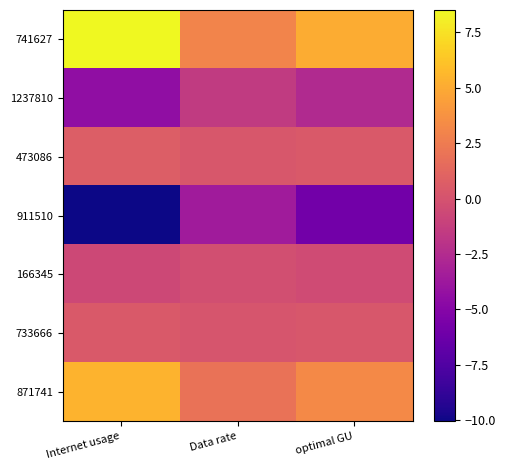

Rank the series at Data rate from highest to lowest value.

741627, 871741, 473086, 733666, 166345, 1237810, 911510